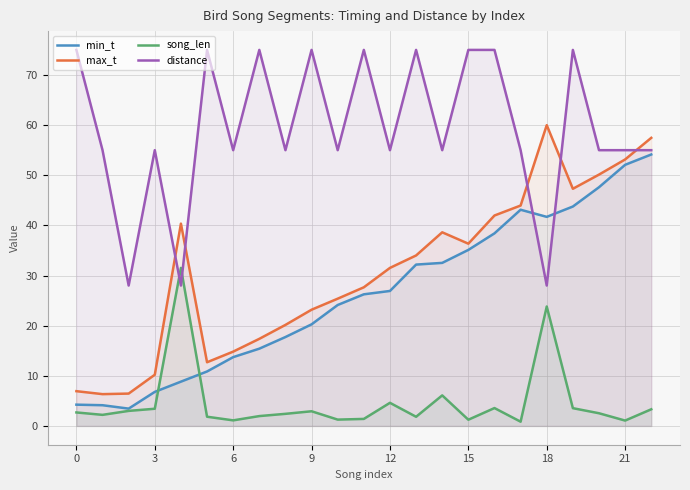

What is the minimum value shown in the chart?

0.8